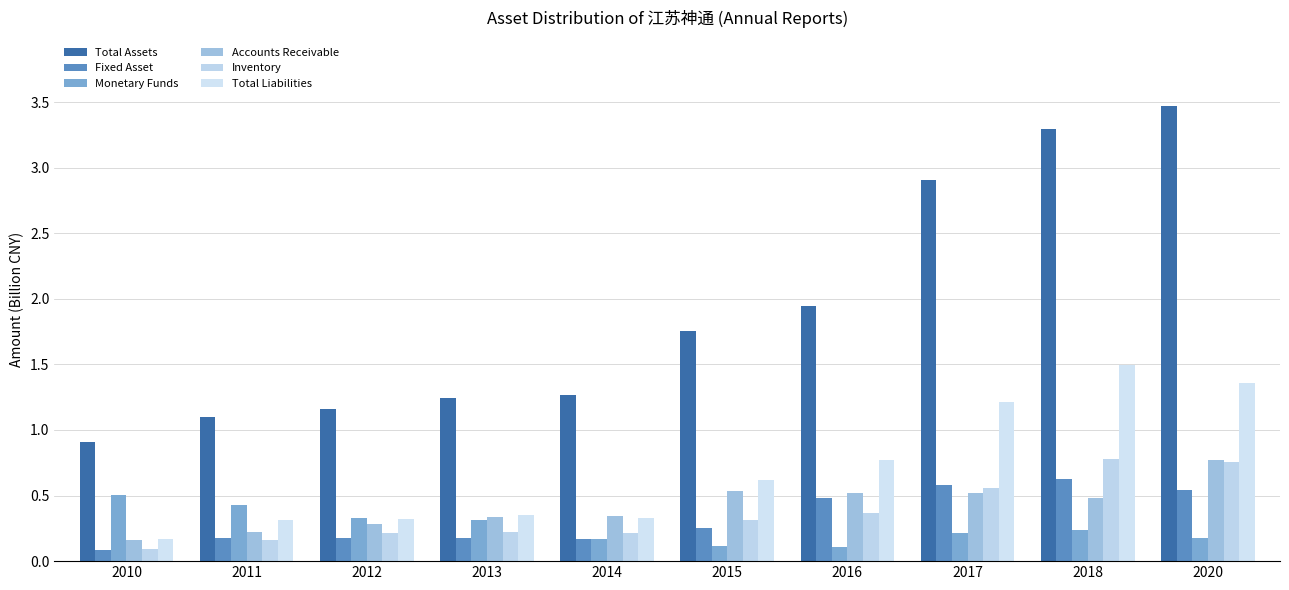

Is it true that Inventory equals 0.2 at 2015?

False